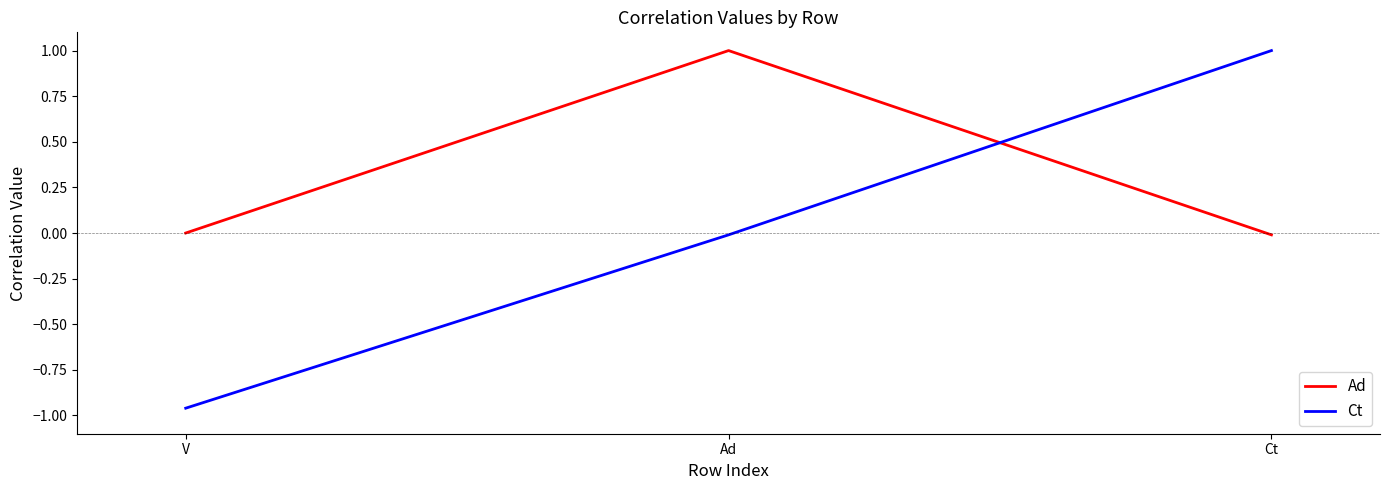

Which series has the widest spread of values?

Ct